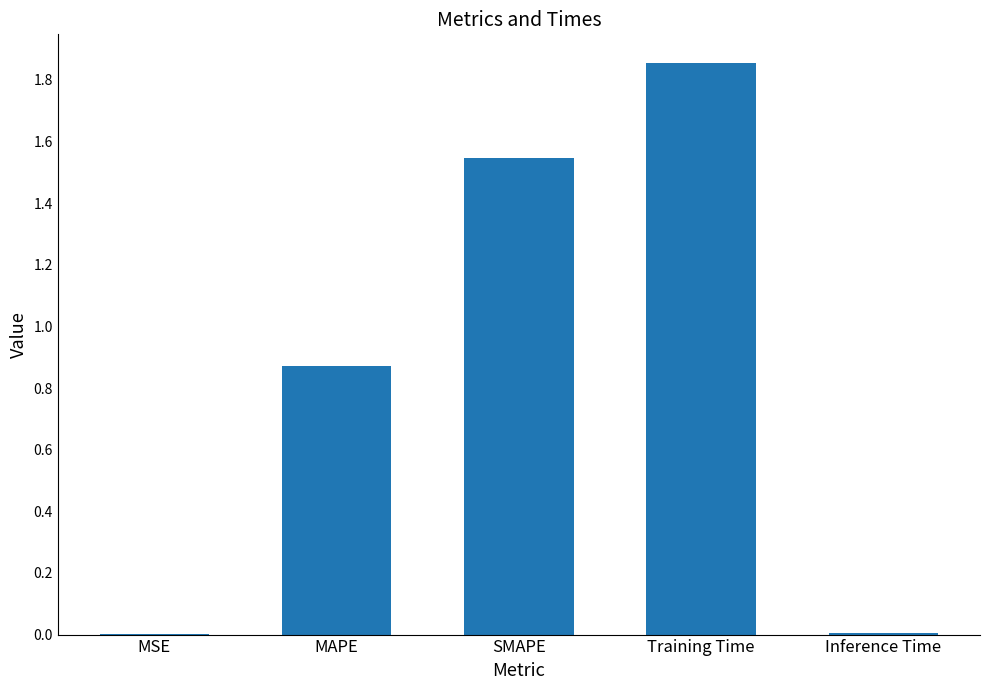

What is the ratio of the value at SMAPE to the value at Training Time?

0.8